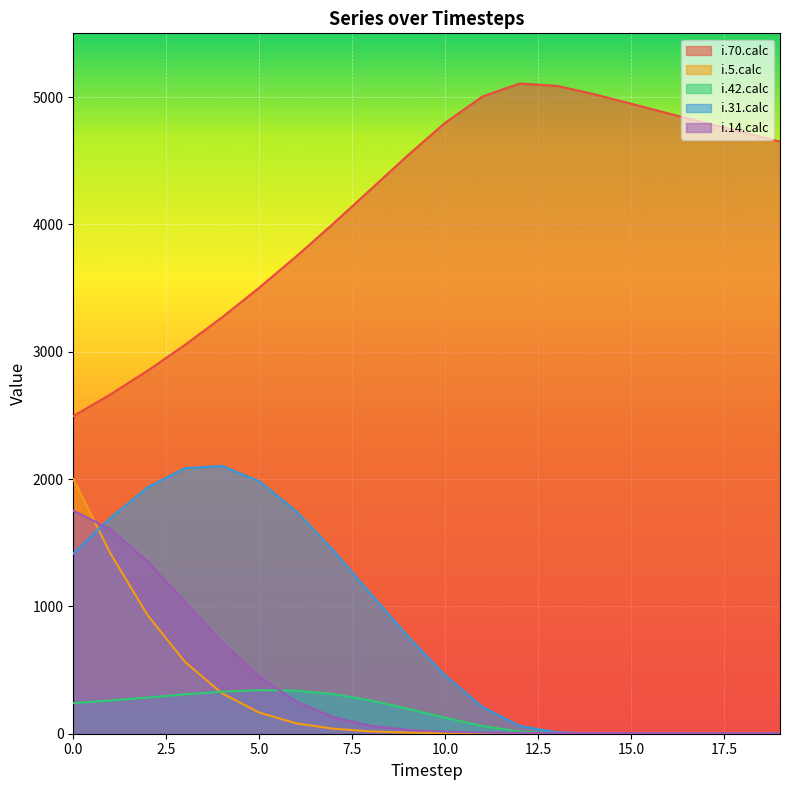

What is the value of the i.70.calc point at the 19th from the left?

4723